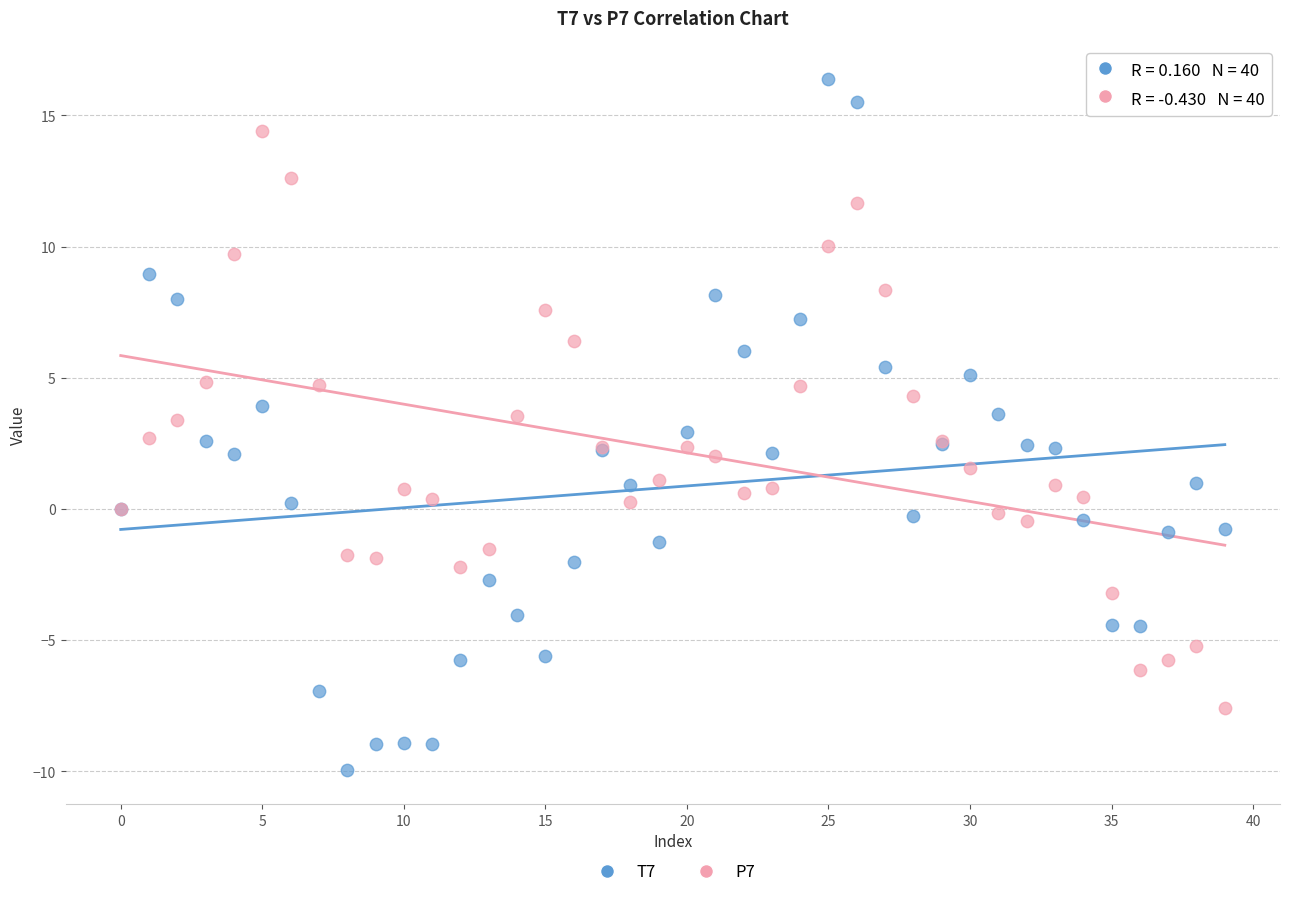

Which series has the widest spread of Y values?

T7